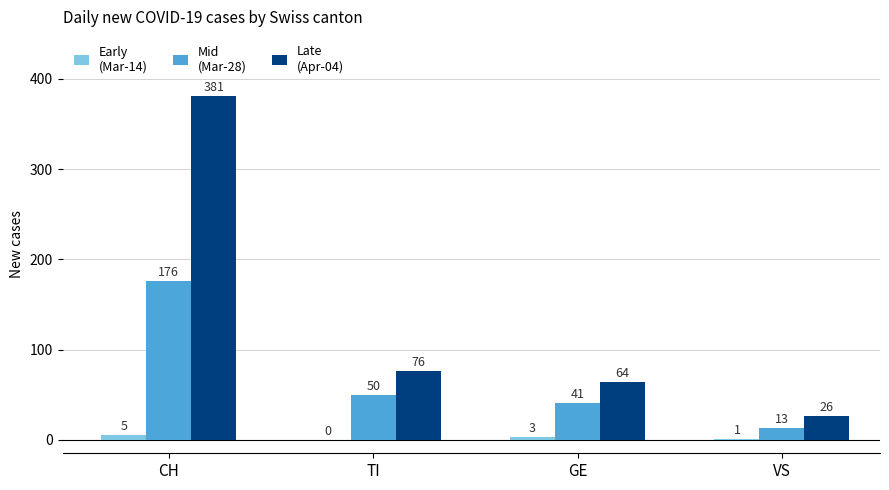

What is the total value across all series at GE?

108